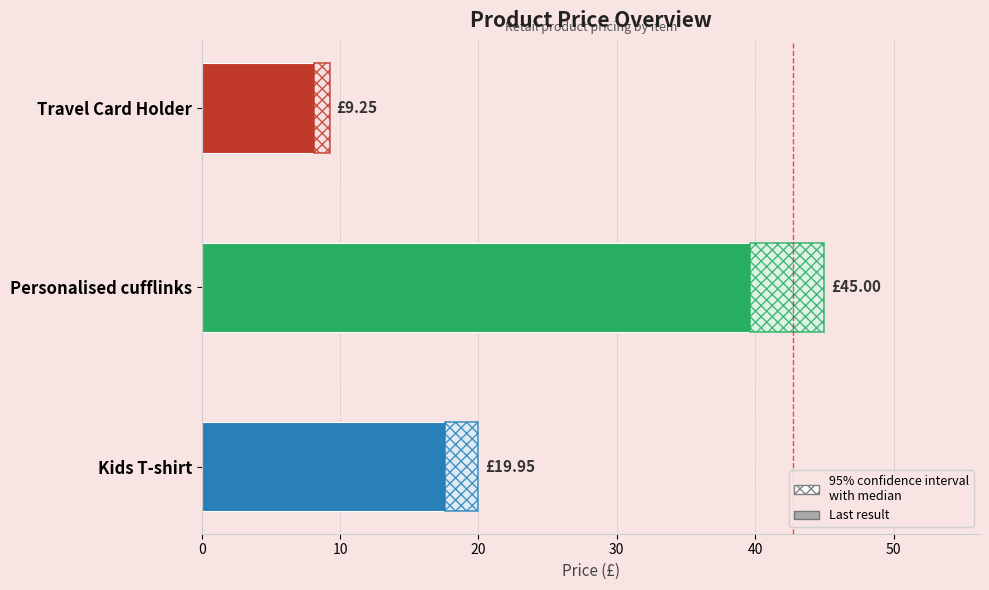

Are the bars grouped side by side (vs. stacked)?

No